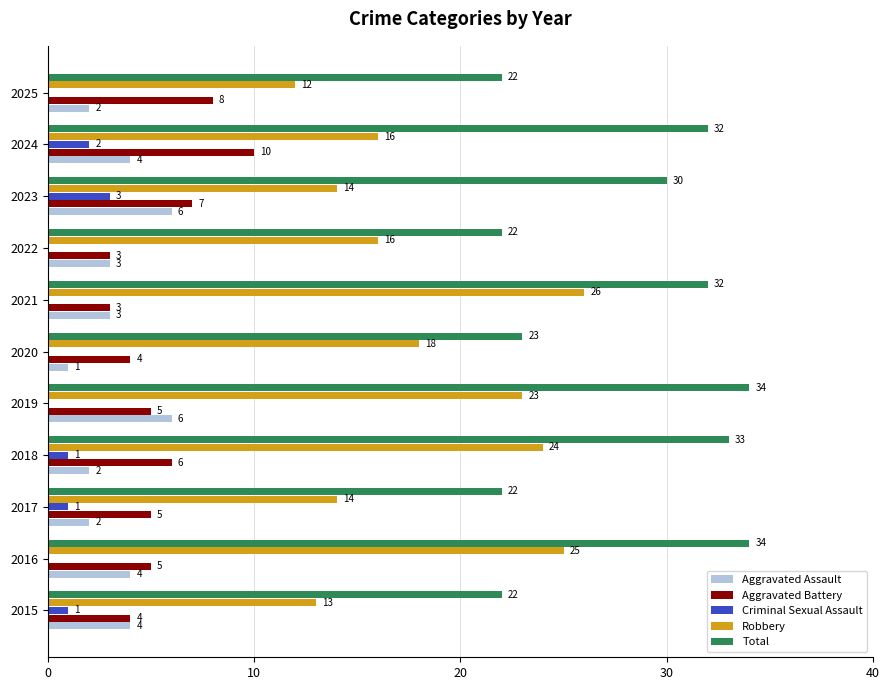

Which series changed the most between 2019 and 2022?

Total